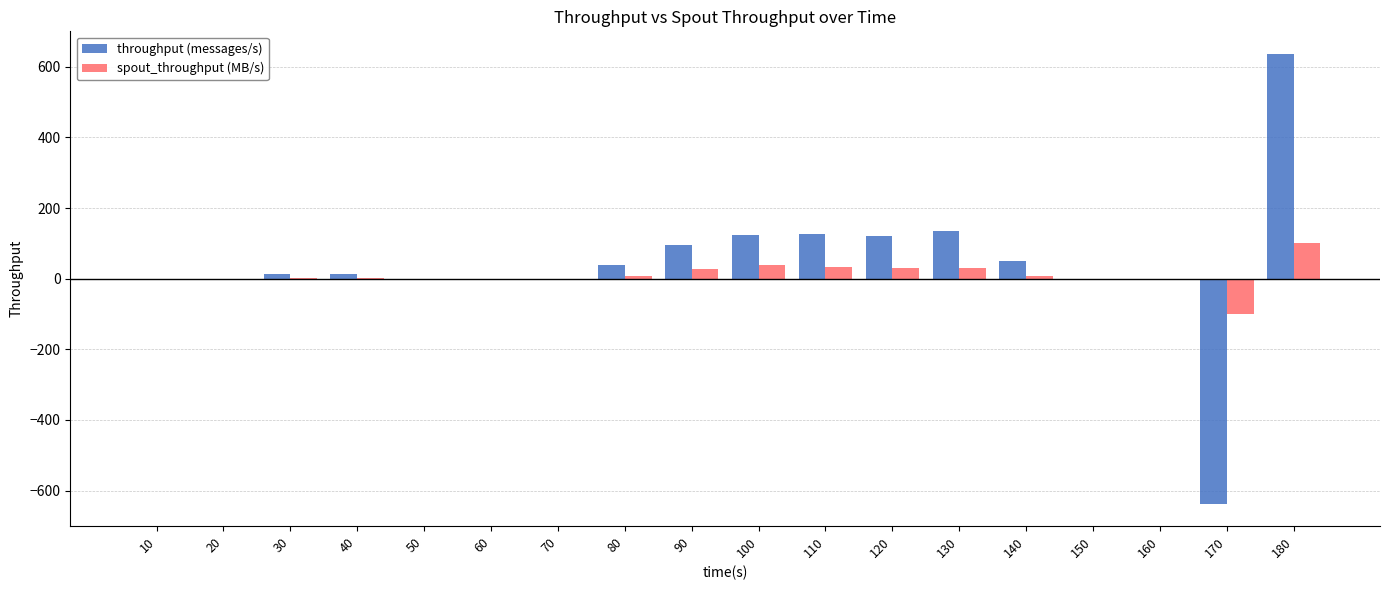

What is the difference between the throughput (messages/s) values at 10 and 120?

121